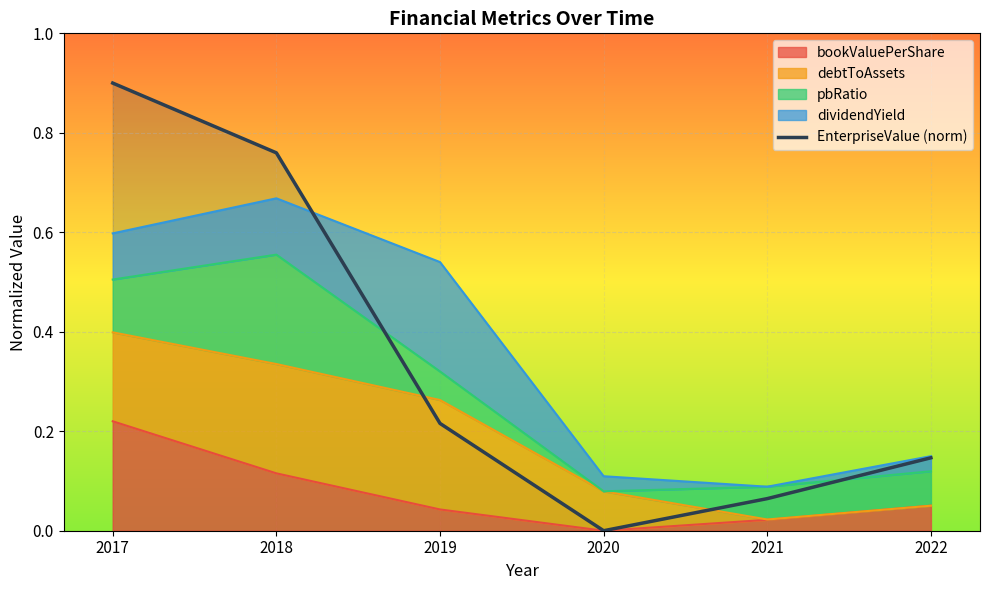

Is it true that the value at 2018 is 0.8?

True